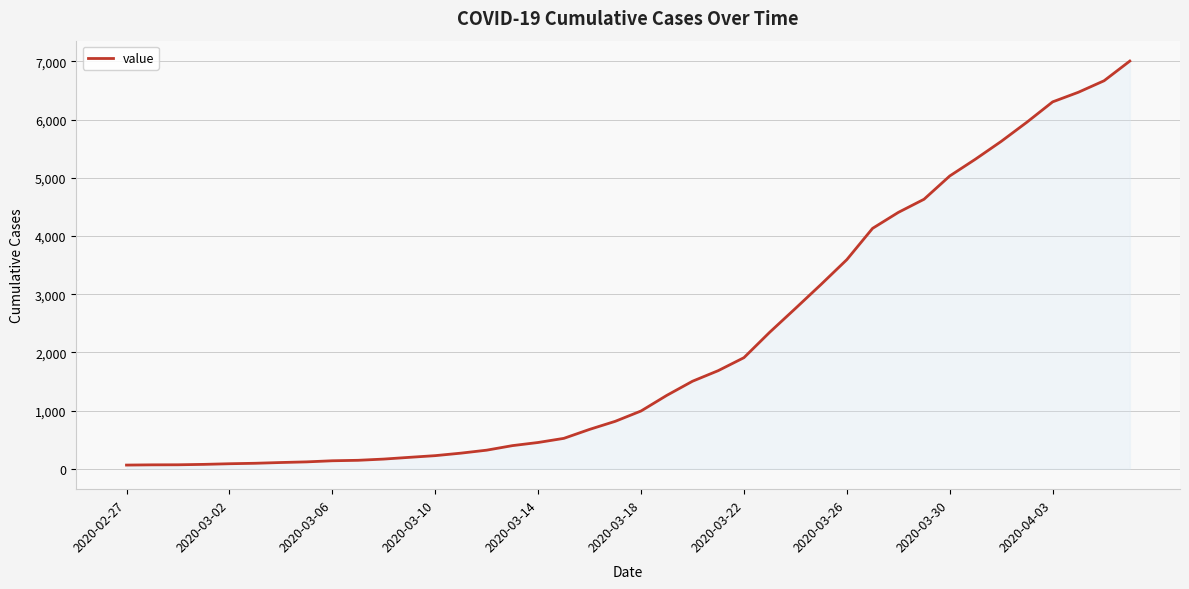

Does the chart have visible grid lines?

Yes